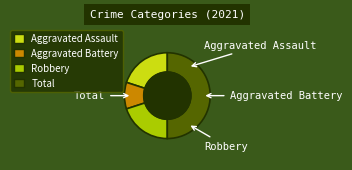

The Aggravated Assault slice represents 20% of the pie. True or false?

True